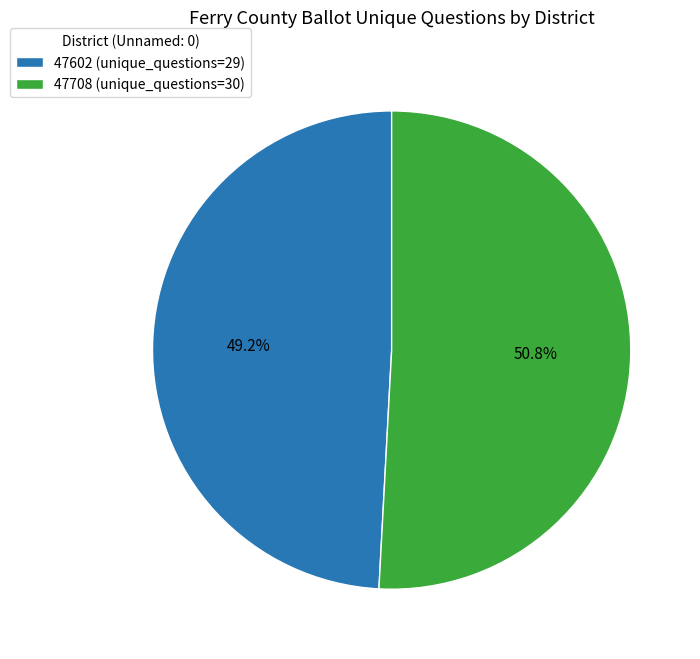

What is the total percentage of 47708 and 47602?

100.0%